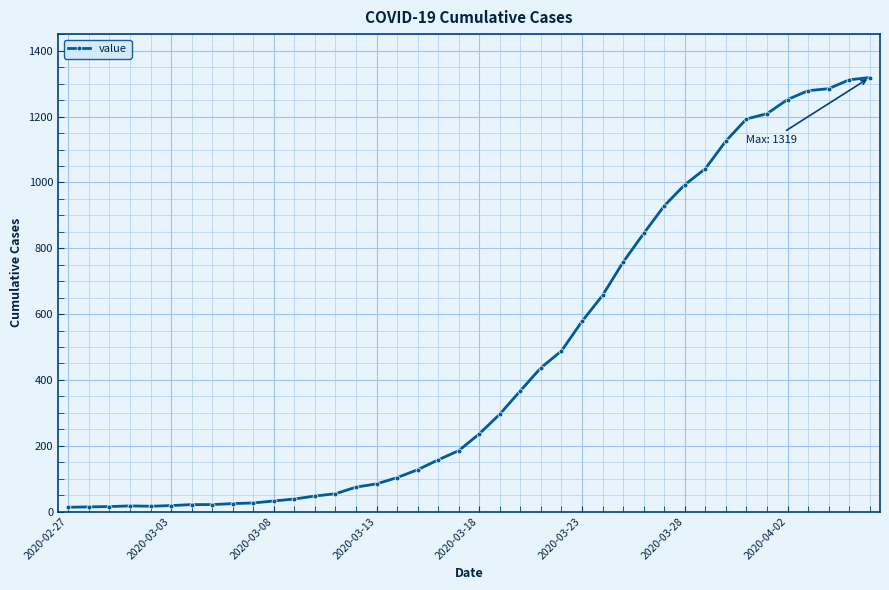

How many data points are less than 236?

20